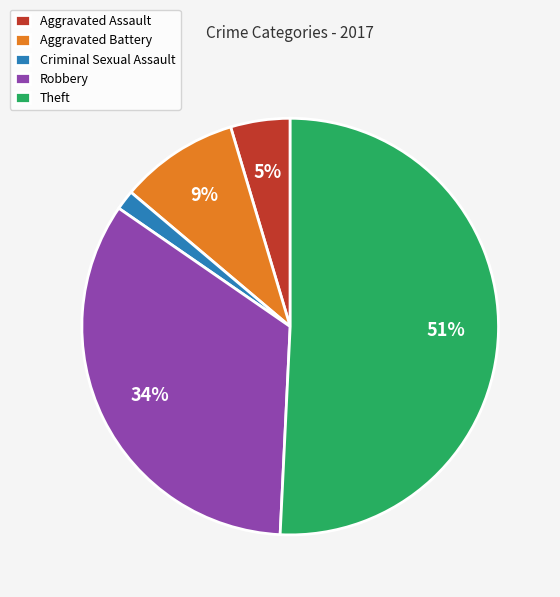

How many slices are in this pie chart?

5